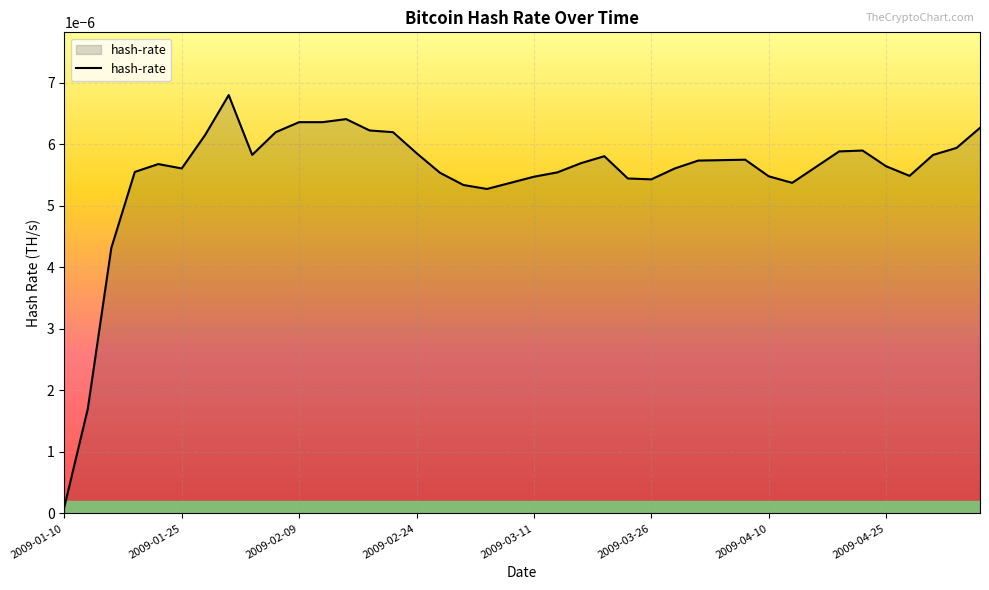

How many lines are shown in the chart?

1